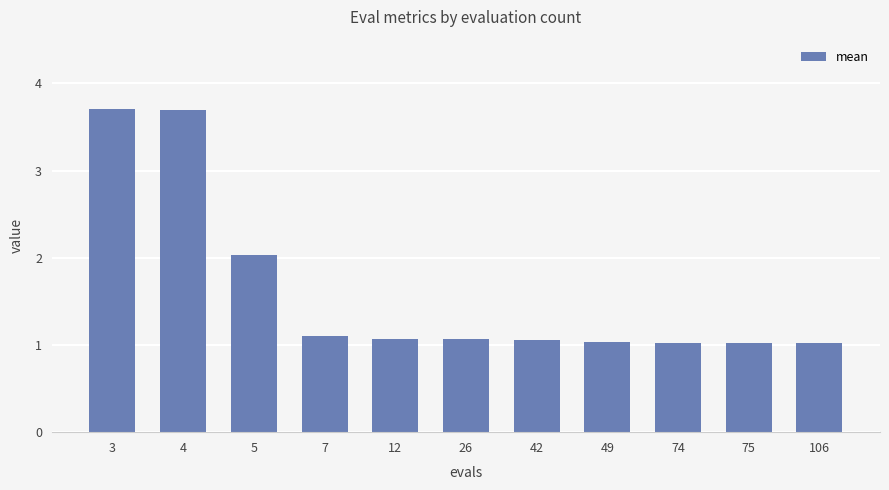

Between 4 and 75, which is larger?

4